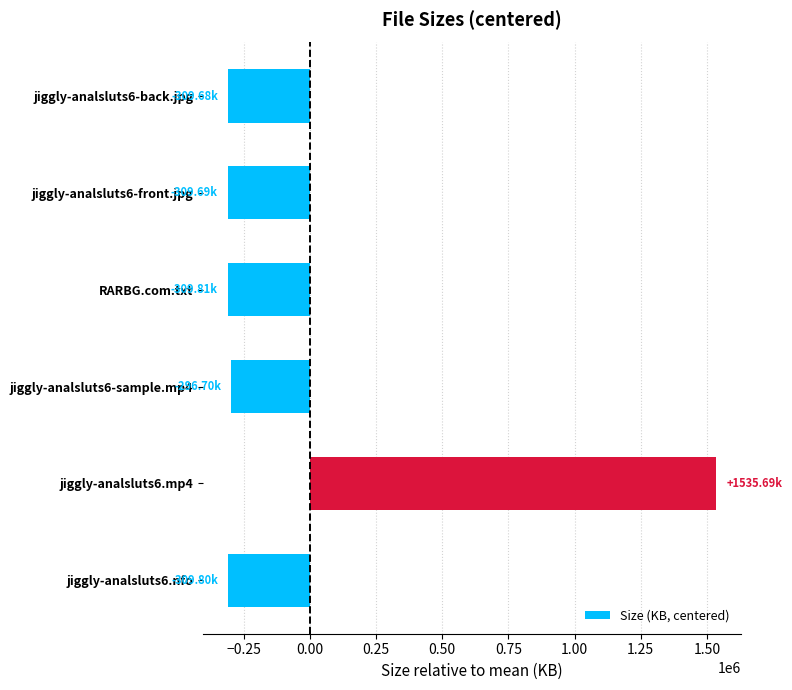

What is the difference between the values at jiggly-analsluts6.mp4 and jiggly-analsluts6-back.jpg?

1845370.4